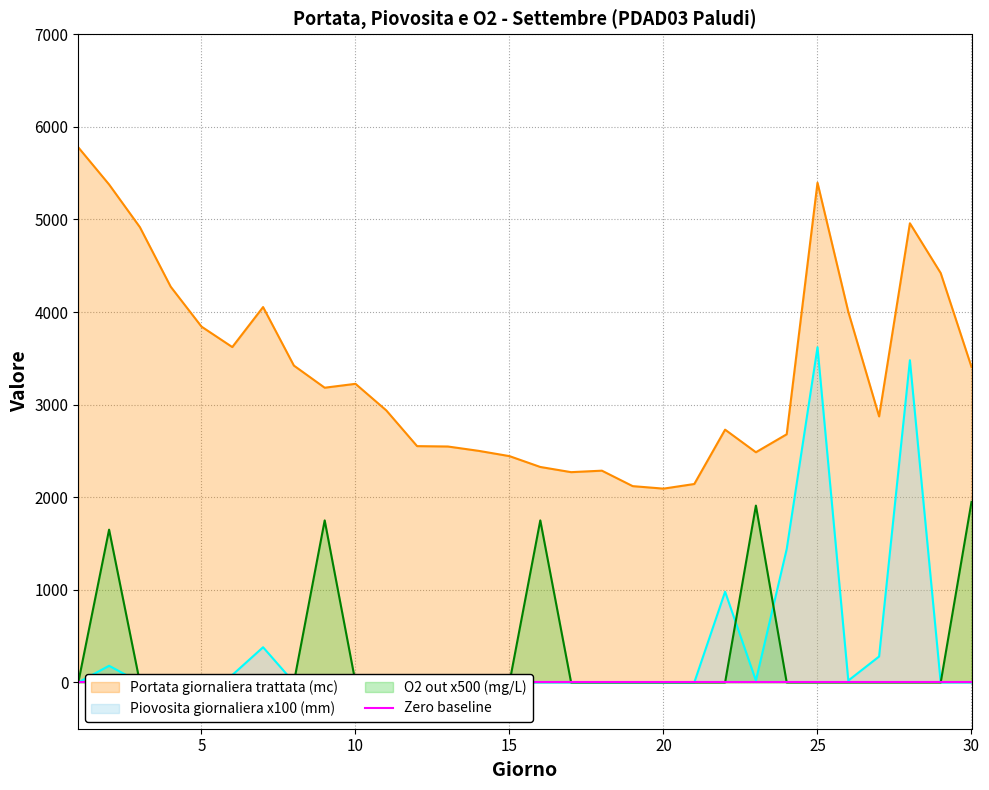

How many series are shown in this chart?

3